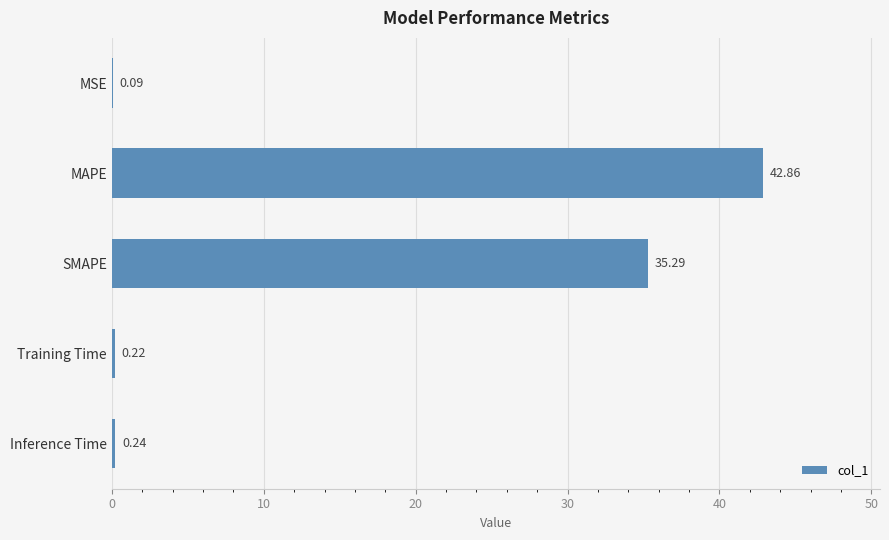

What is the change in value from MSE to Training Time?

+0.1